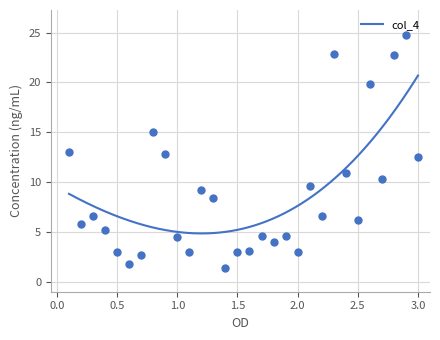

What is the lowest value of the col_4 series?

4.8